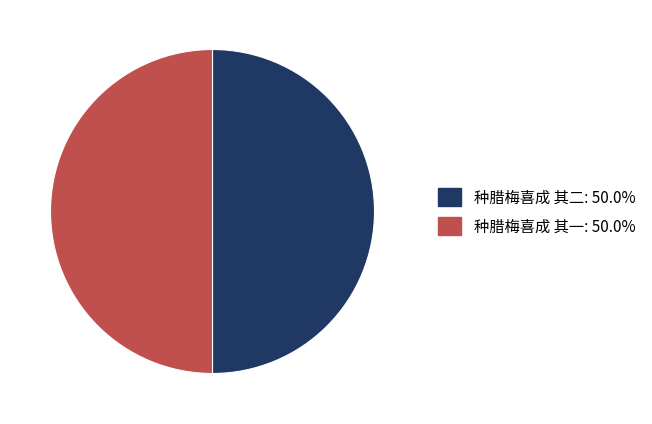

Do 种腊梅喜成 其一 and 种腊梅喜成 其二 together represent more than half of the pie?

Yes